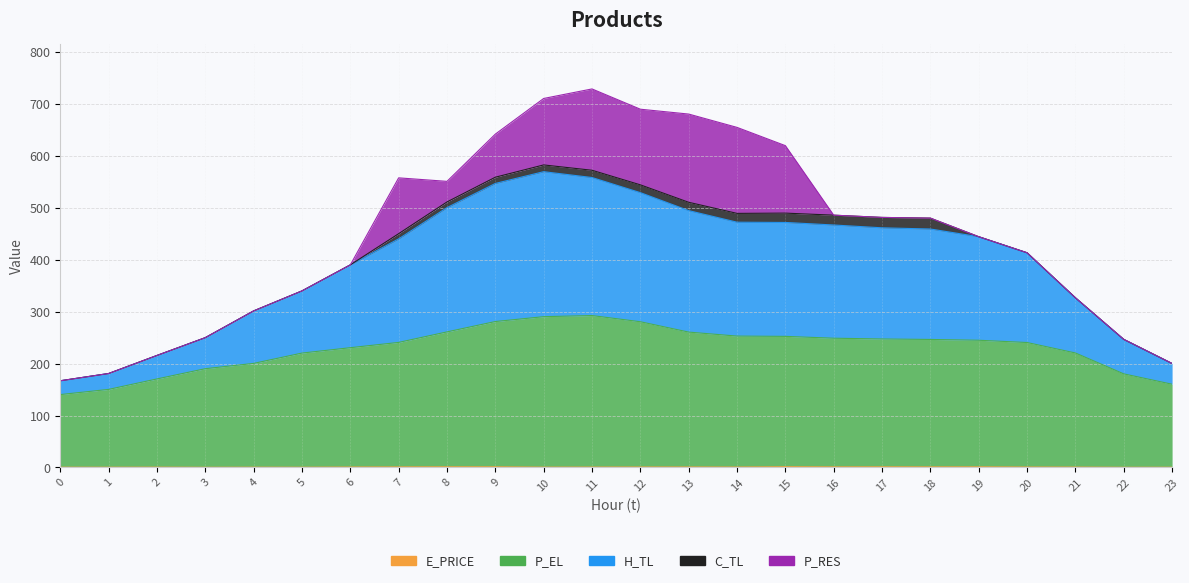

True or false: P_EL and H_TL intersect in this chart.

False